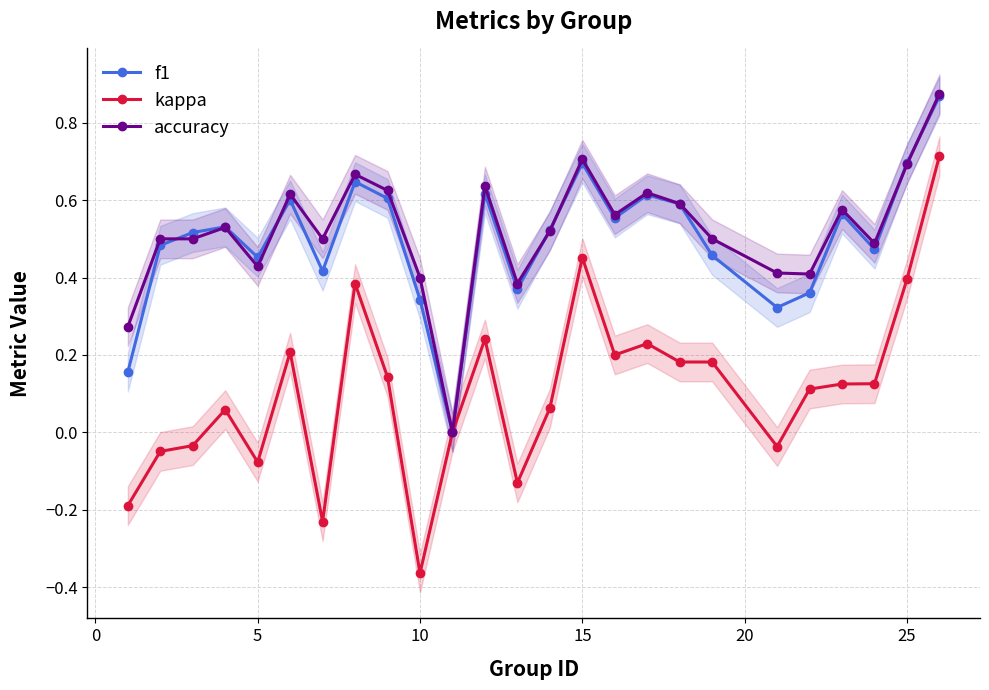

True or false: kappa has more than 2 interior local peaks.

True